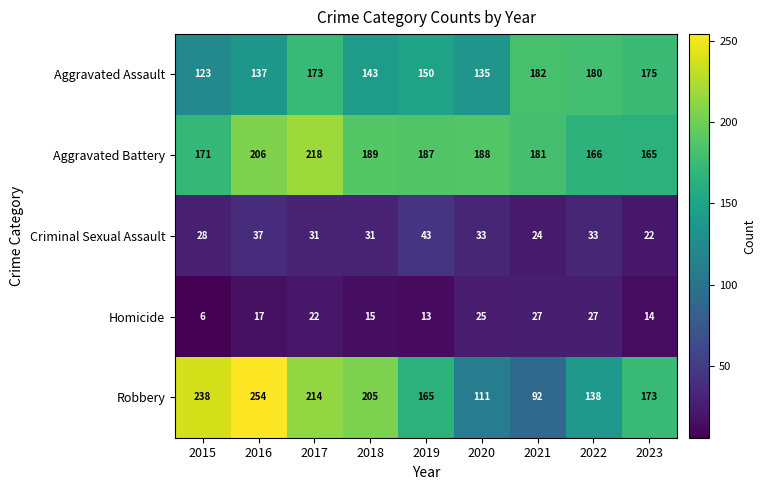

At which category does the chart reach its peak across all series?

2016